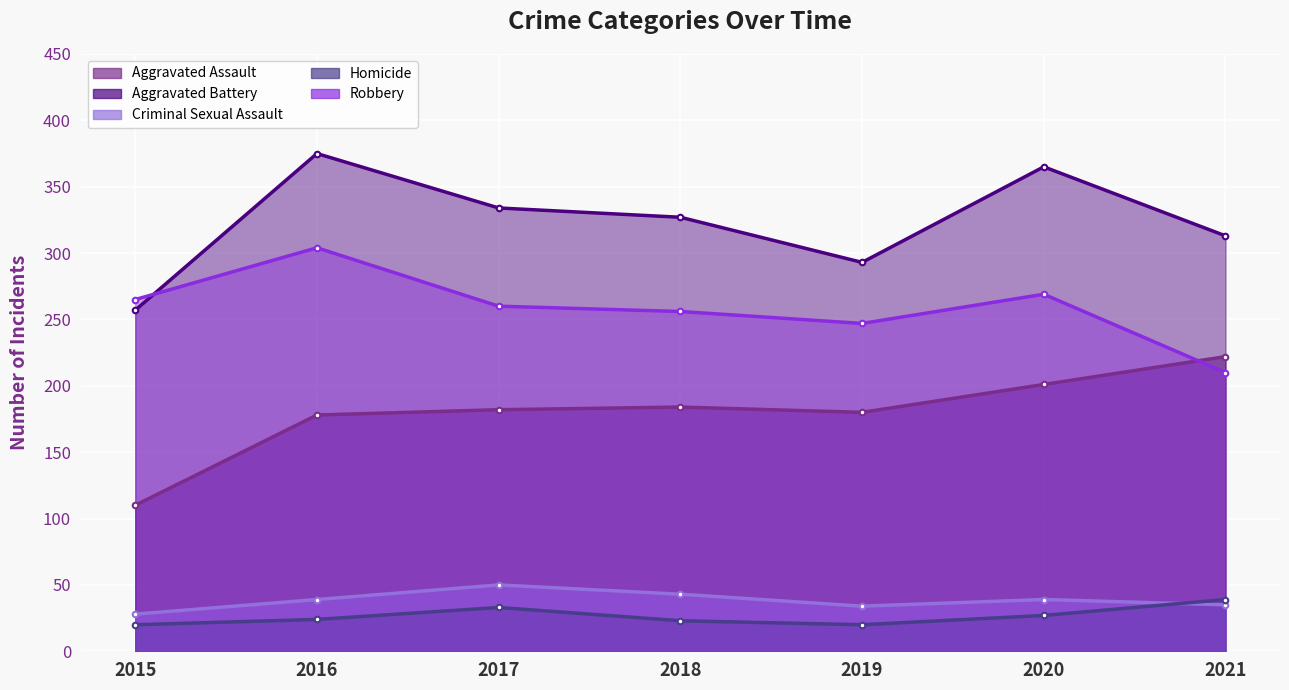

The value of Homicide at 2017 is 33. True or false?

True